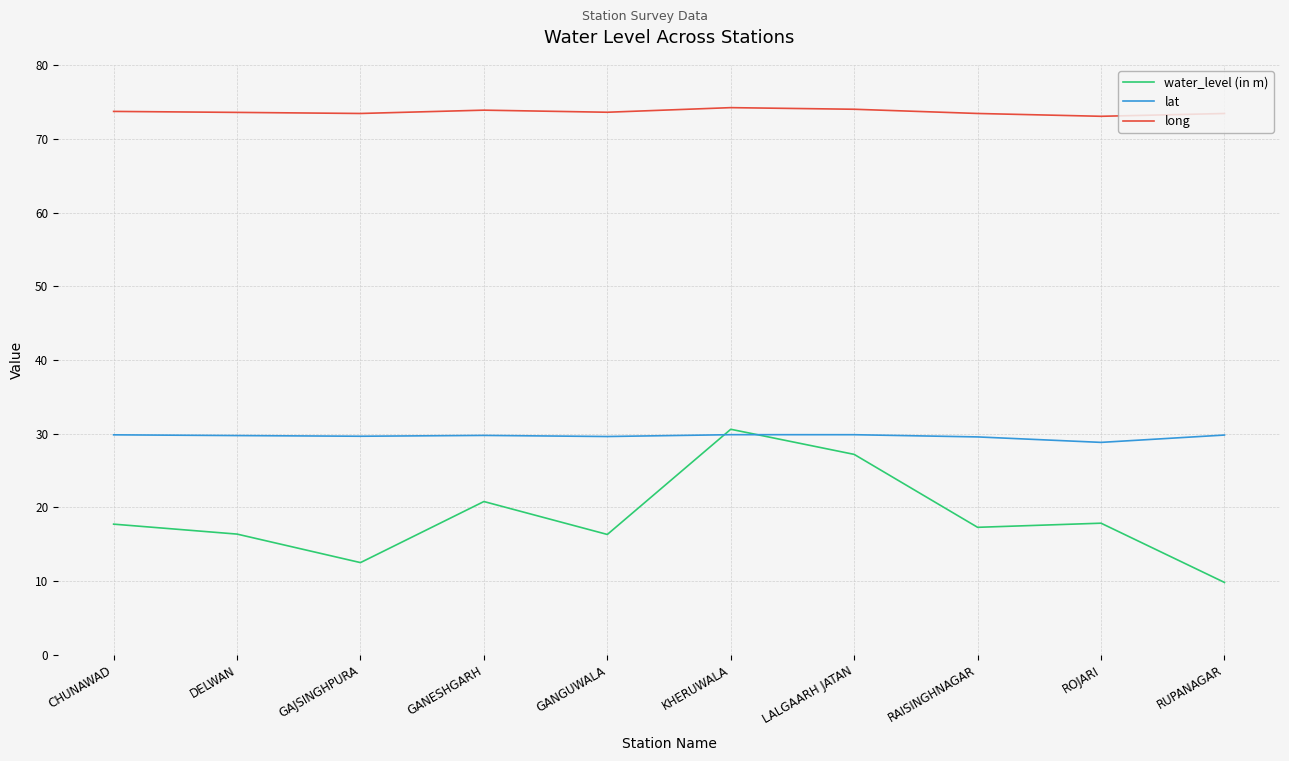

Which series has the largest range (max minus min)?

water_level (in m)